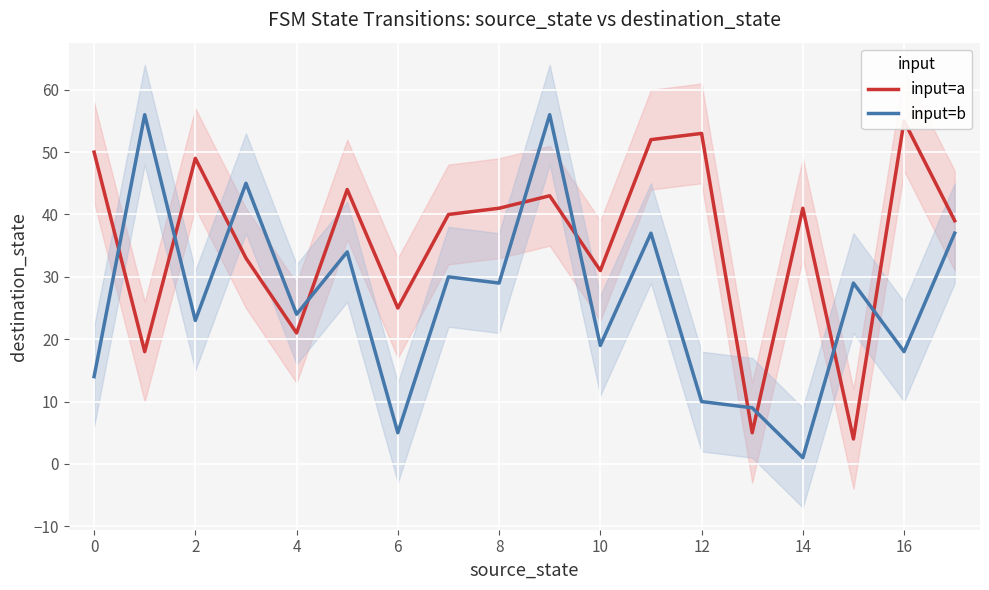

What is the value of the input=a point at the 8th from the left?

40